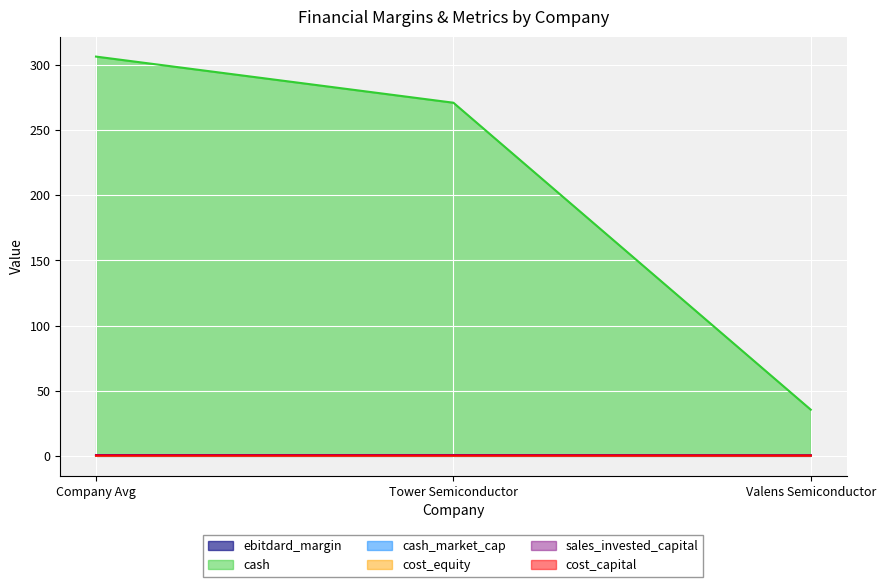

Rank the series by their maximum value, from lowest to highest.

cash_market_cap, cost_capital, cost_equity, ebitdard_margin, sales_invested_capital, cash